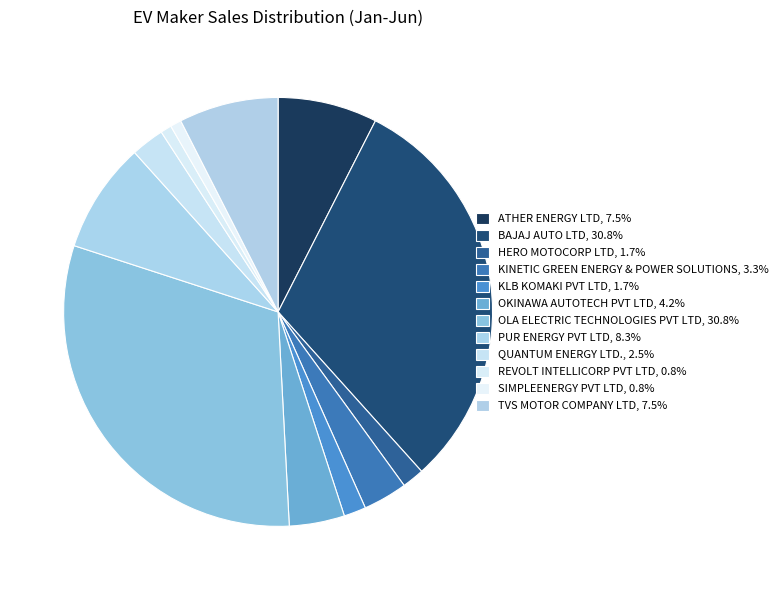

Is it true that BAJAJ AUTO LTD is 31% of the pie?

True